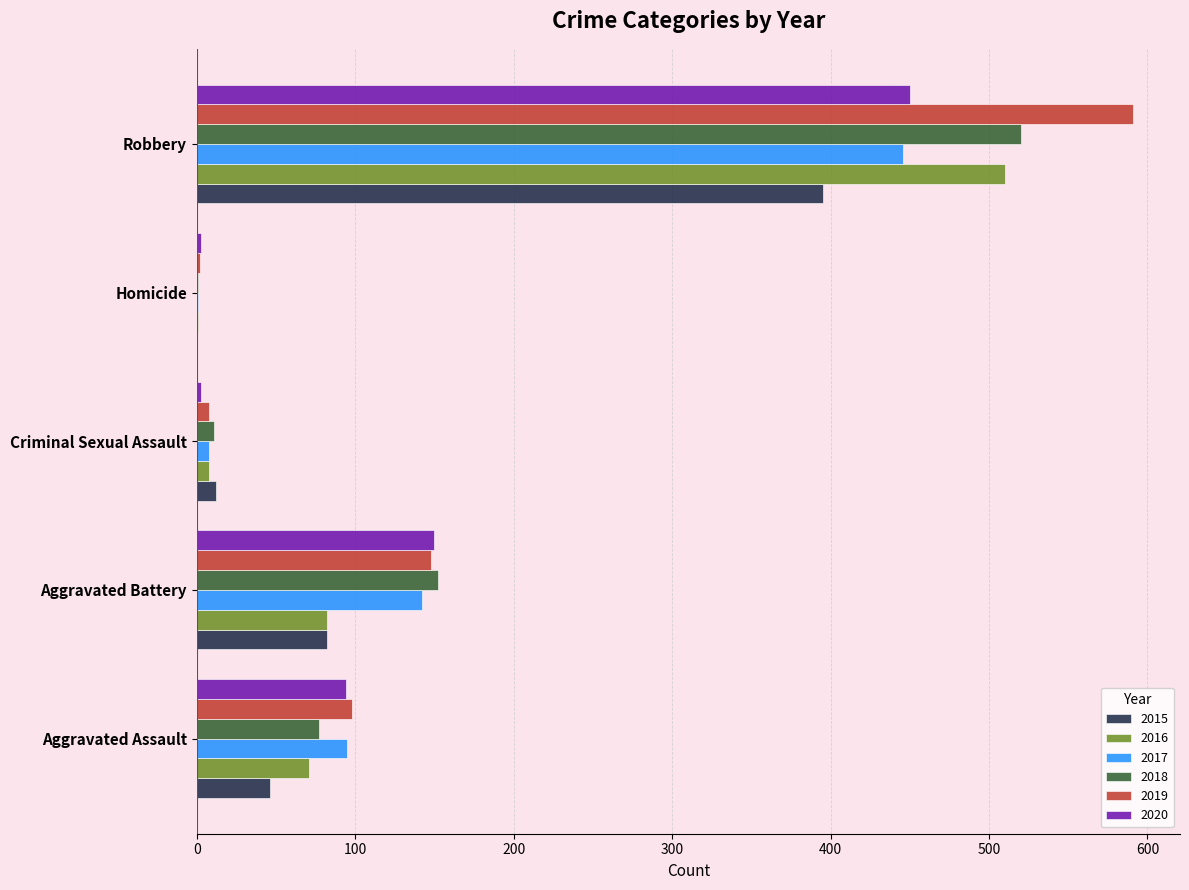

What is the sum of all 2015 values?

535